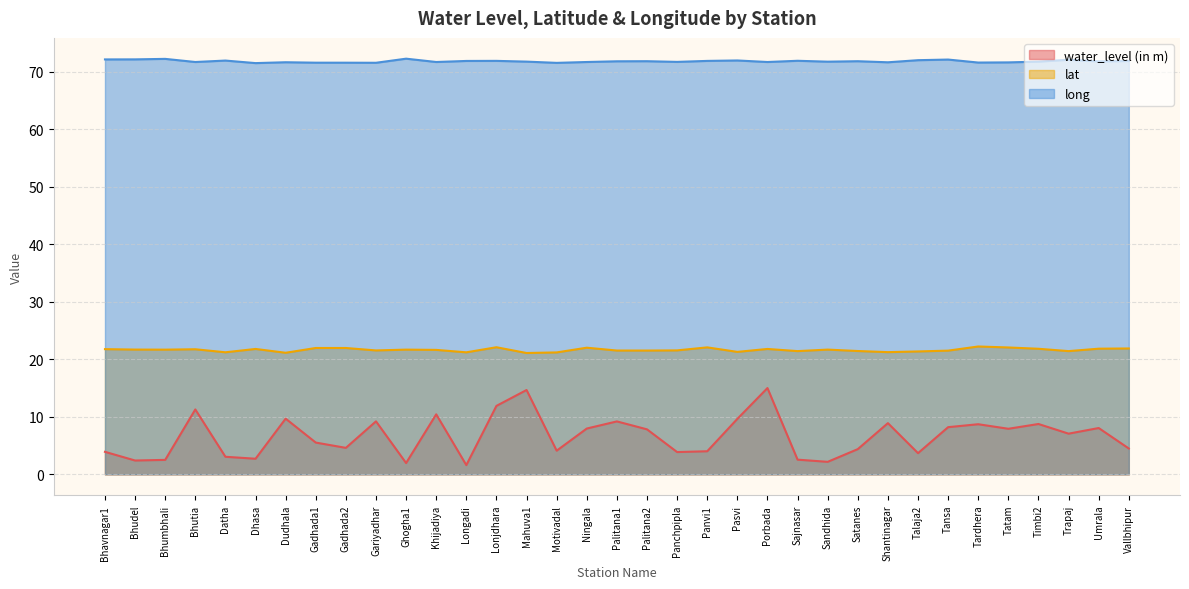

What is the sum of the long values at Ghogha1 and Panchpipla?

144.0